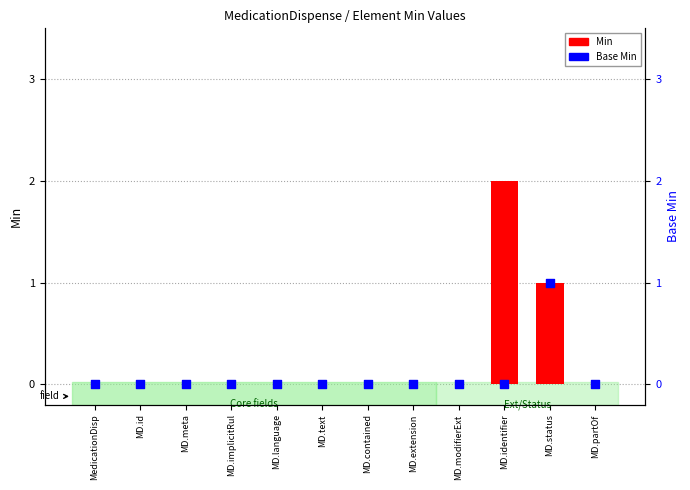

What are all the series names shown in the legend?

Min, Base Min